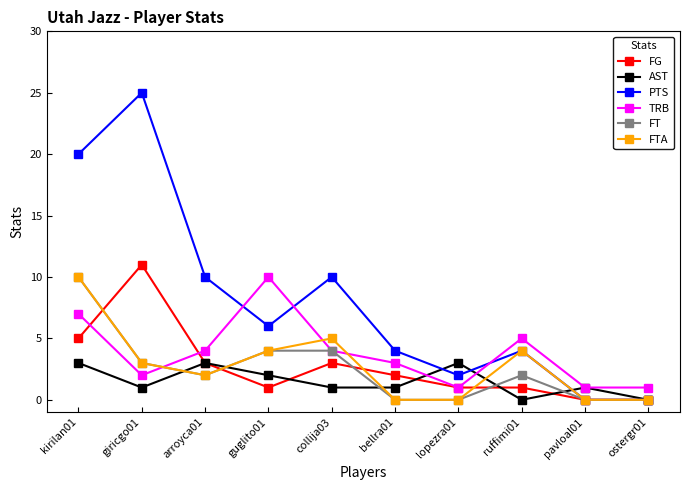

After their last crossing, which series has the higher values: FT or TRB?

TRB